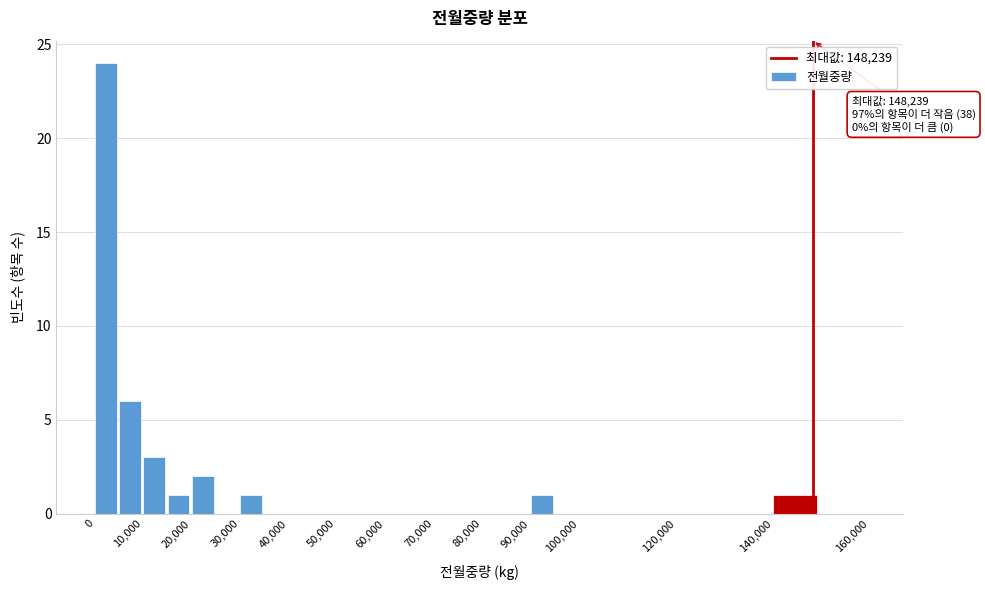

Which range on the x-axis has the tallest bar?

0 to 5000